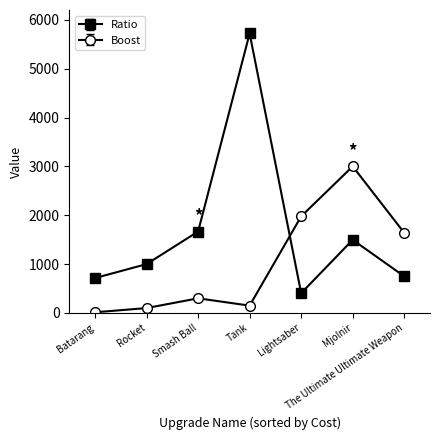

What is the total value across all series at The Ultimate Ultimate Weapon?

2390.0